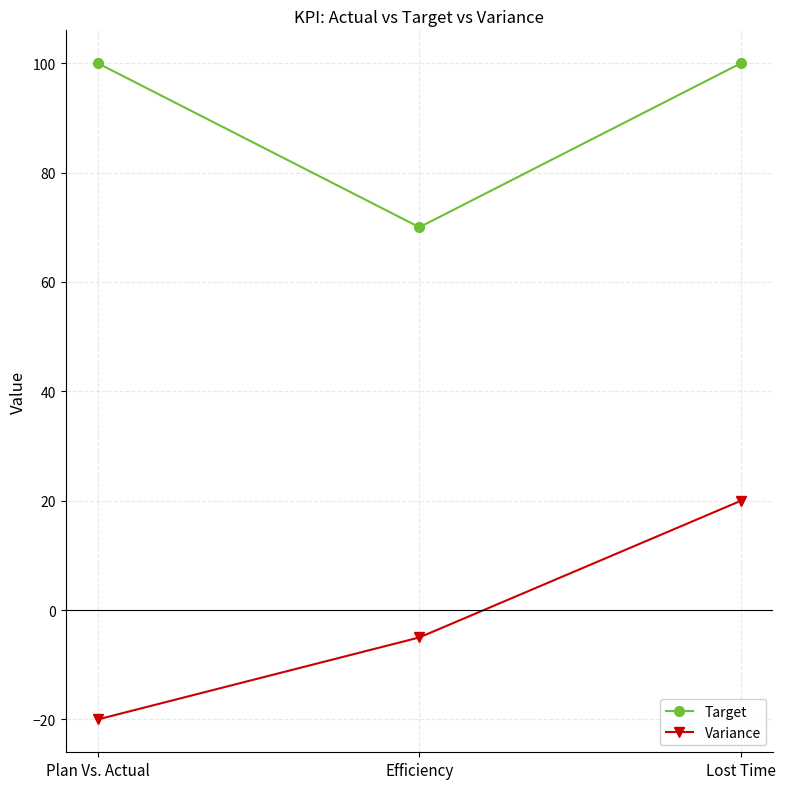

How many lines are shown in the chart?

2